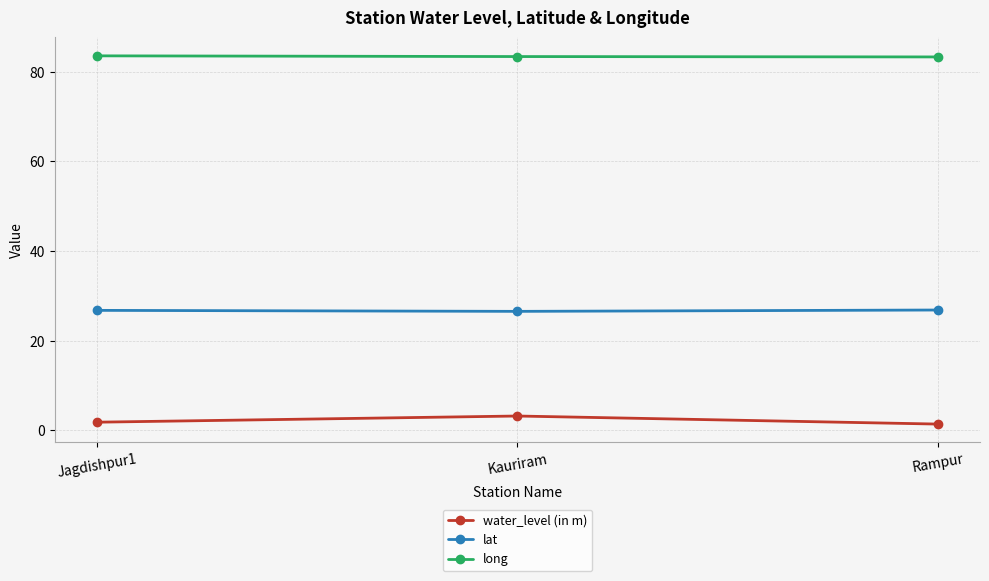

What are all the series names shown in the legend?

water_level (in m), lat, long